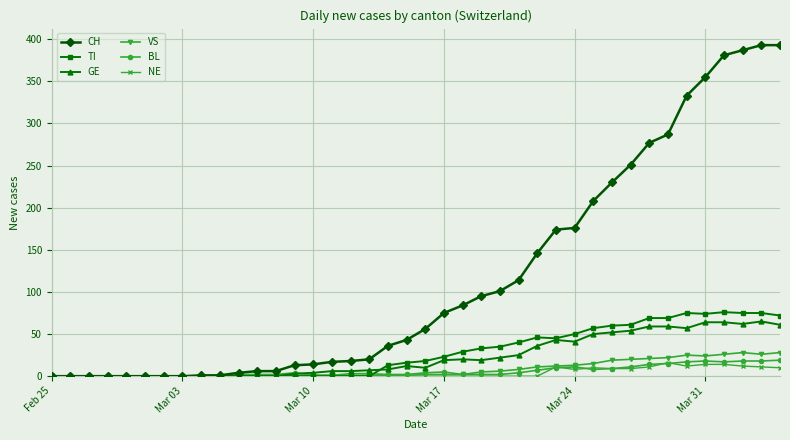

After their last crossing, which series has the higher values: NE or BL?

BL